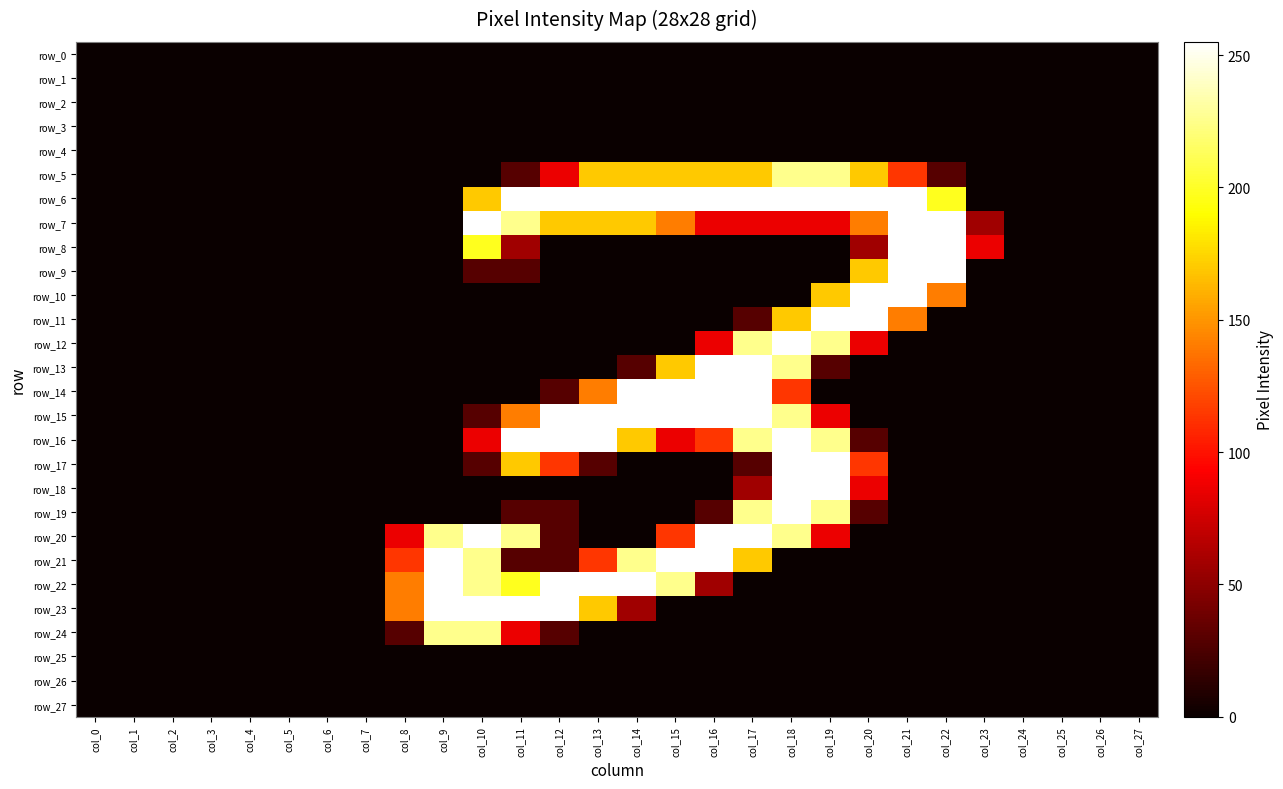

What is the difference between the highest and lowest values at col_20?

255